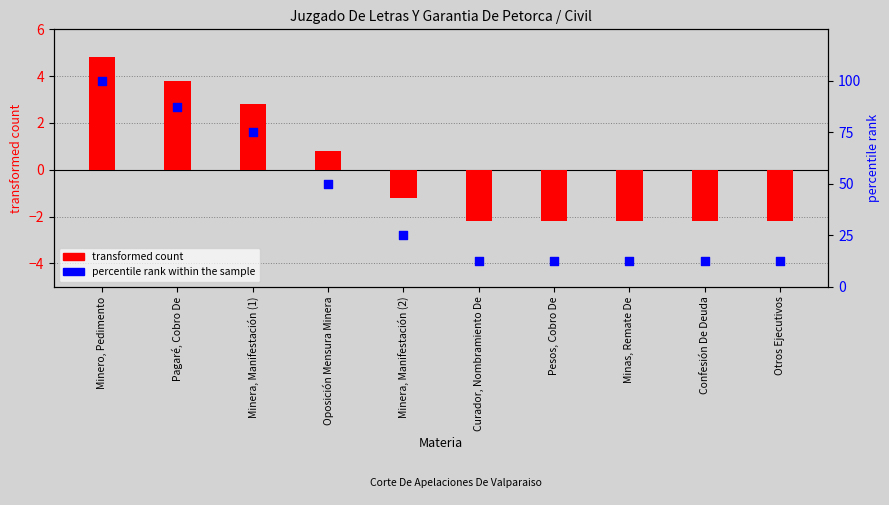

Which series contains the highest Y value?

percentile rank within the sample